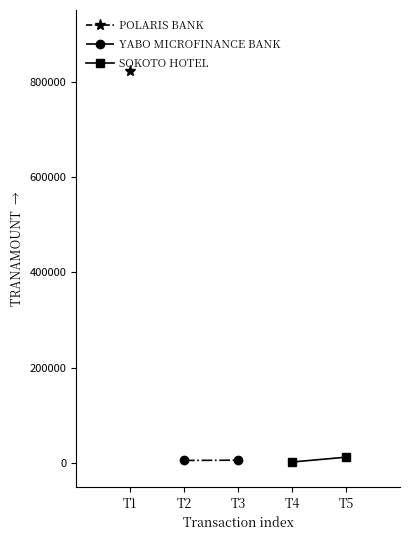

How many lines are shown in the chart?

2